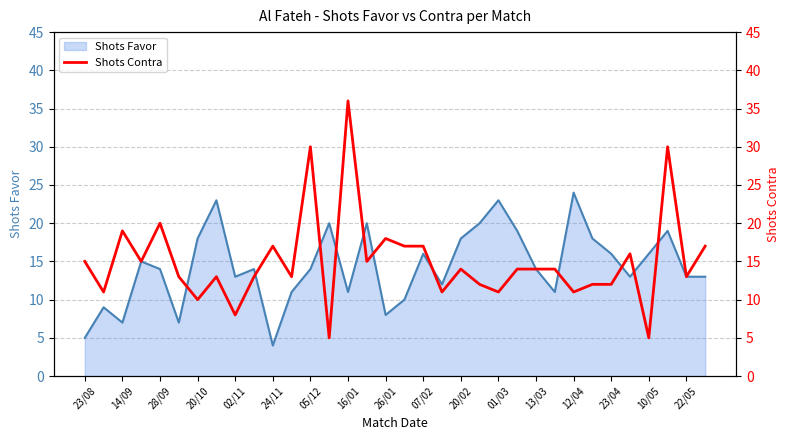

At which label does Shots Favor reach its peak?

12/04